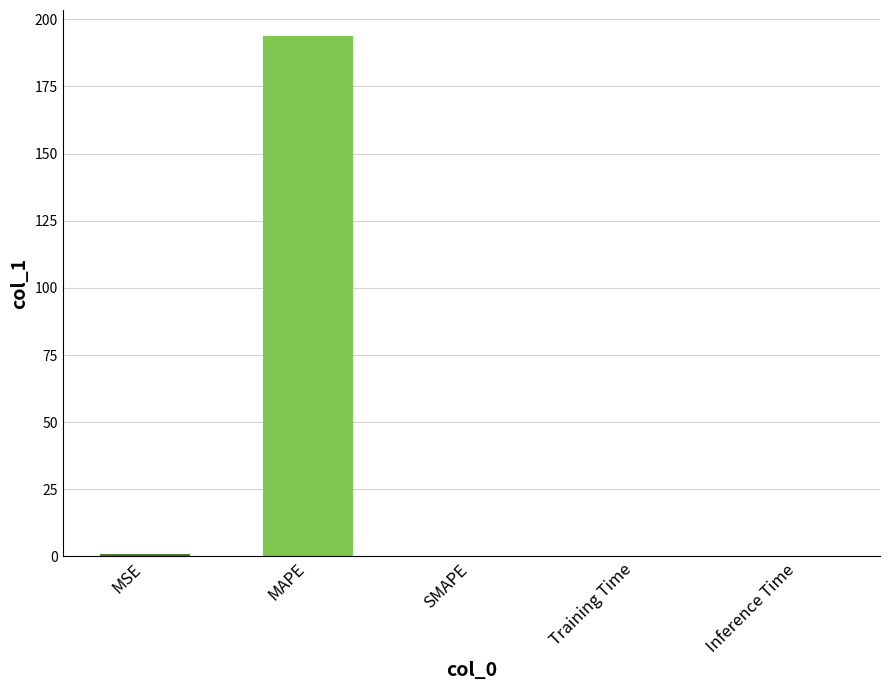

Between MAPE and SMAPE, which is larger?

MAPE